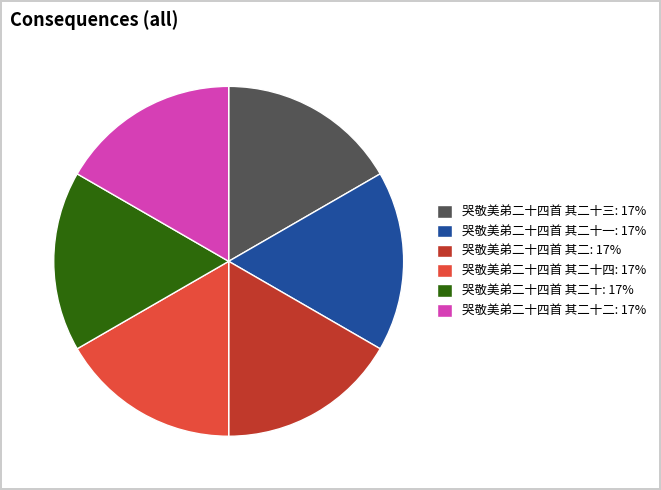

Approximately how many times larger is the value at 哭敬美弟二十四首 其二十四: 17% compared to 哭敬美弟二十四首 其二十三: 17%?

1.0